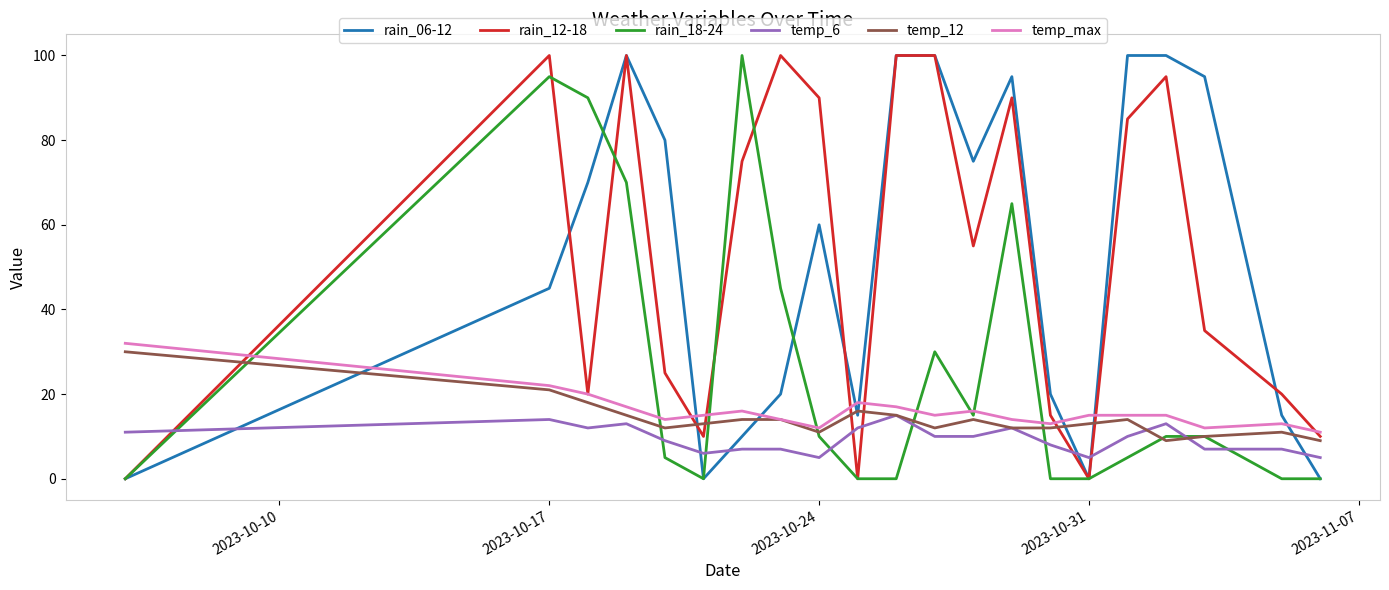

What is the maximum value shown in the chart?

100